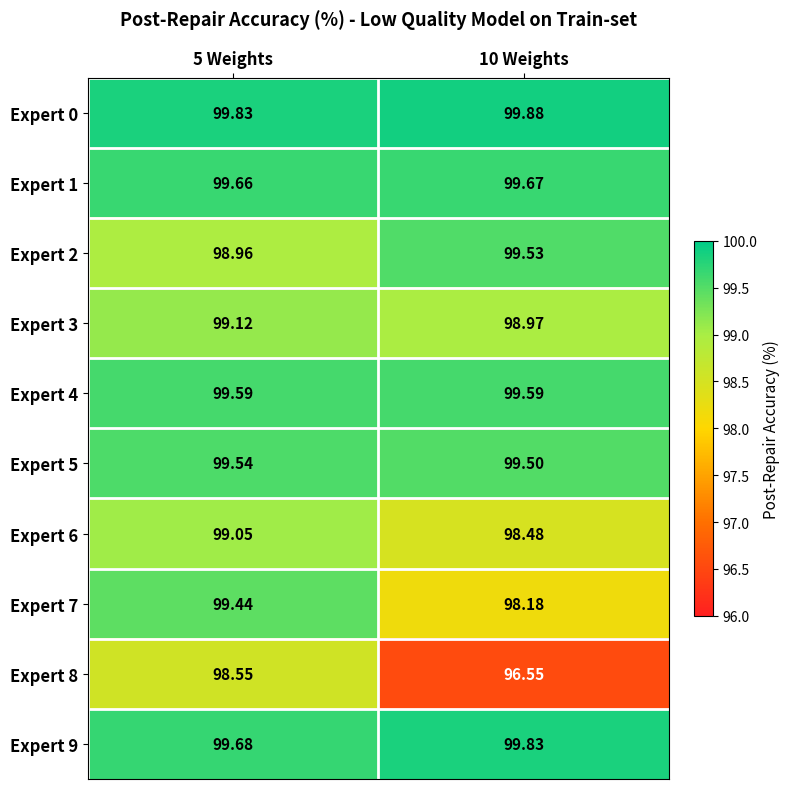

Is the value of Expert 1 at 10 Weights greater than the value of Expert 9 at 10 Weights?

No